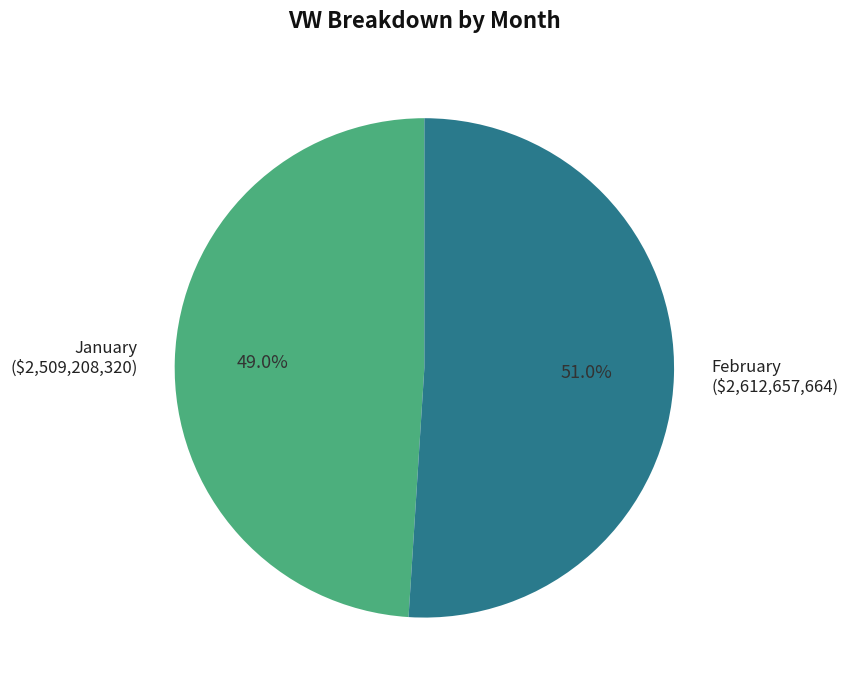

How much of the chart is everything except February ($2,612,657,664)?

49.0%